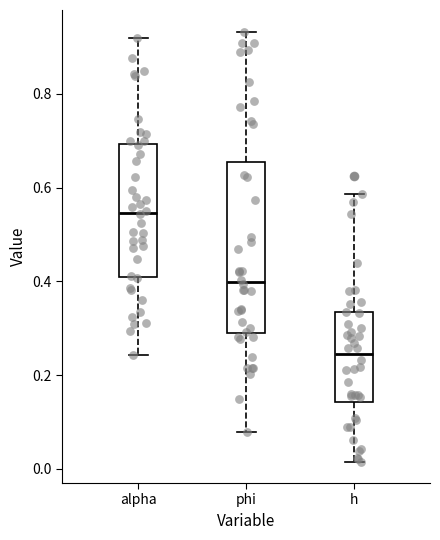

Reading left to right, read every box against the y-axis: the position of its median line, the range the box covers, and the ends of its whiskers. The values are not printed on the chart, so give them approximately, as read against the axis.

alpha: median 0.54, box 0.42 to 0.70, whiskers 0.24 to 0.92
phi: median 0.40, box 0.30 to 0.66, whiskers 0.08 to 0.94
h: median 0.24, box 0.14 to 0.34, whiskers 0.02 to 0.58